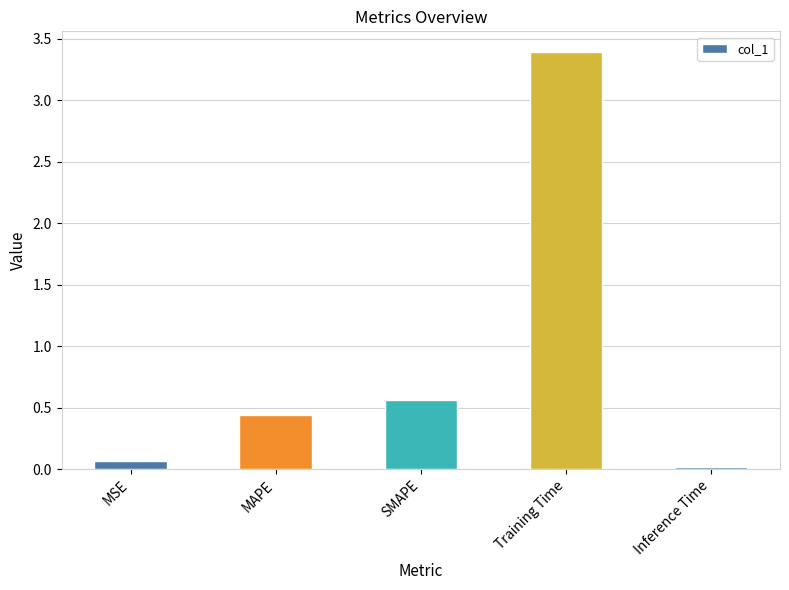

The value at Training Time is 5.2. True or false?

False